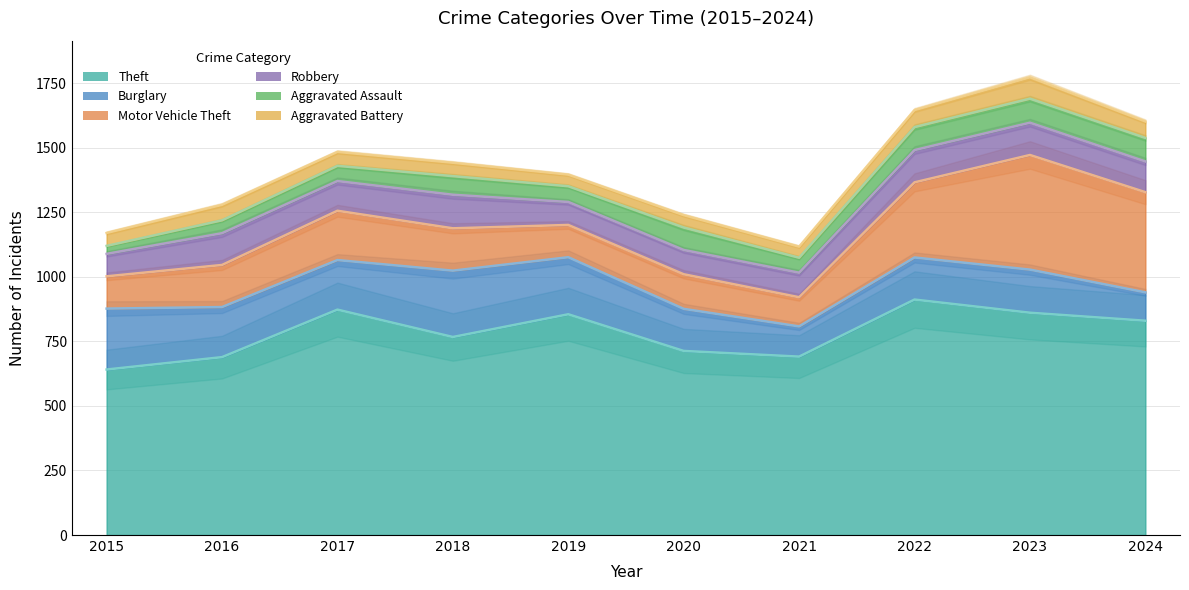

At how many categories does at least one series exceed 100?

10